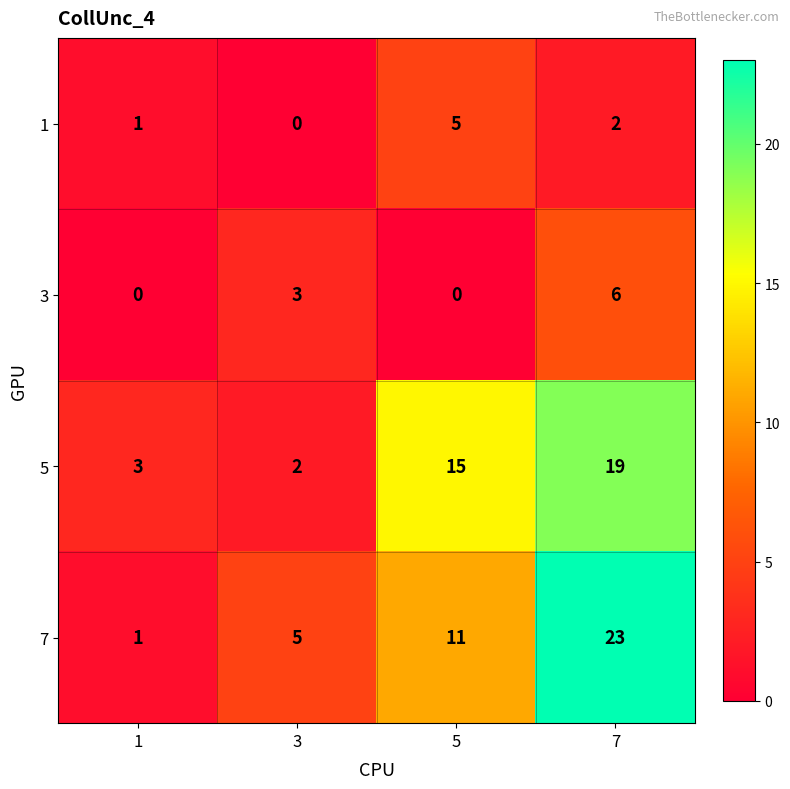

True or false: 1 has a value of 5 at 5.

True